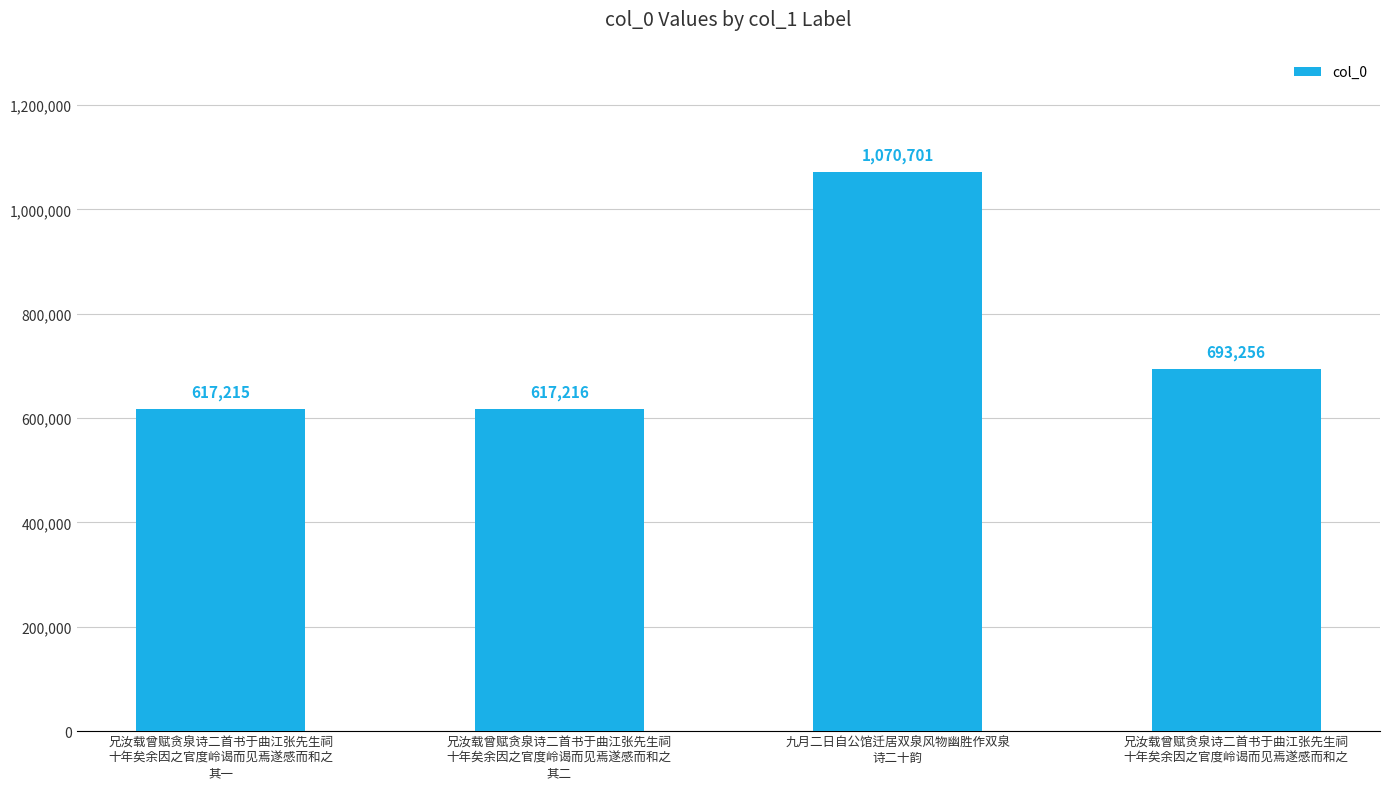

Which has a higher value, 兄汝载曾赋贪泉诗二首书于曲江张先生祠
十年矣余因之官度岭谒而见焉遂感而和之 or 兄汝载曾赋贪泉诗二首书于曲江张先生祠
十年矣余因之官度岭谒而见焉遂感而和之
其一?

兄汝载曾赋贪泉诗二首书于曲江张先生祠
十年矣余因之官度岭谒而见焉遂感而和之